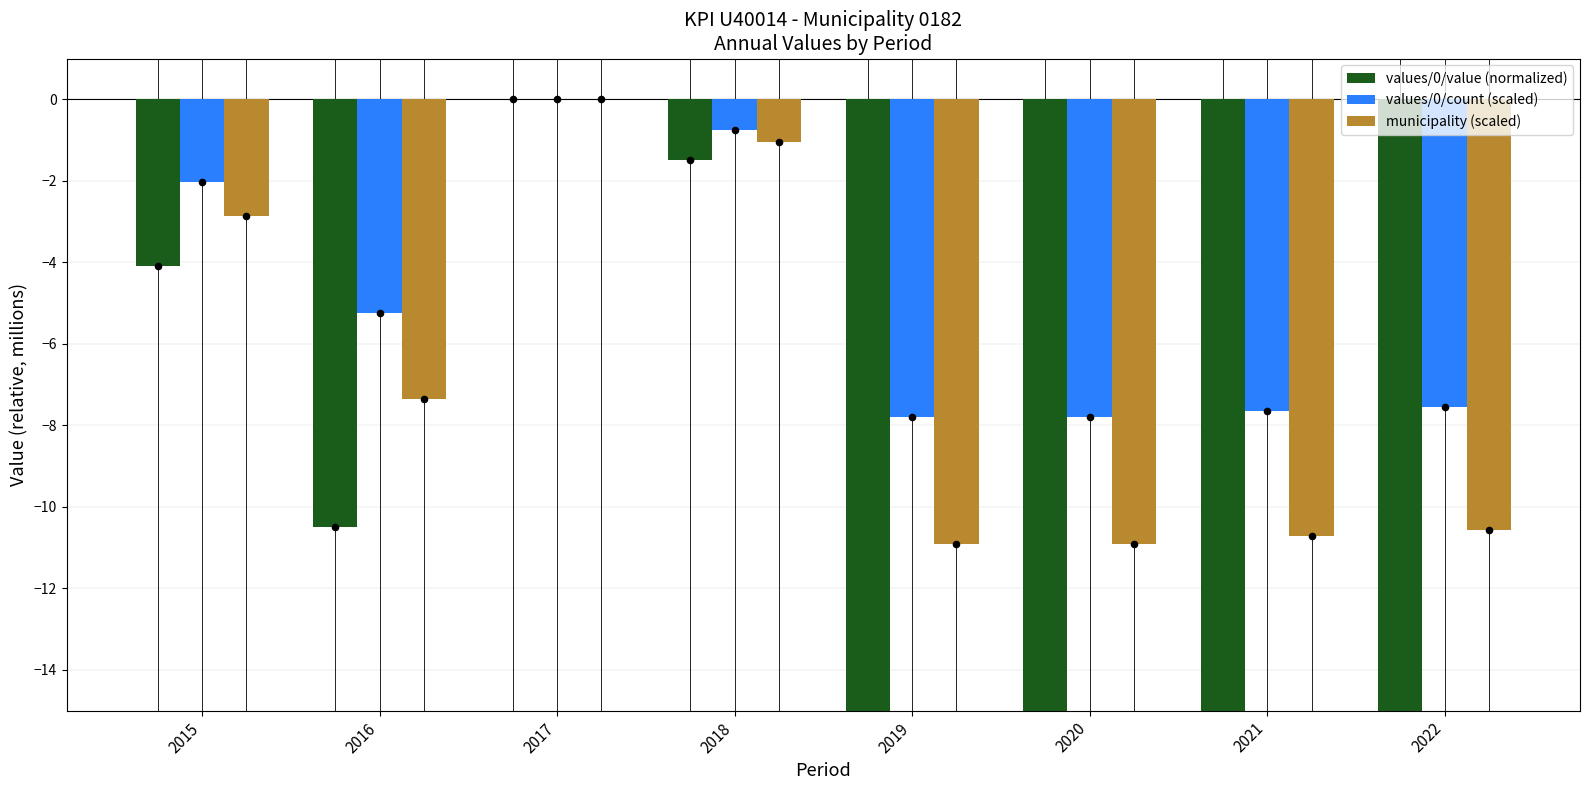

Which series reaches the minimum Y coordinate?

values/0/value (normalized)